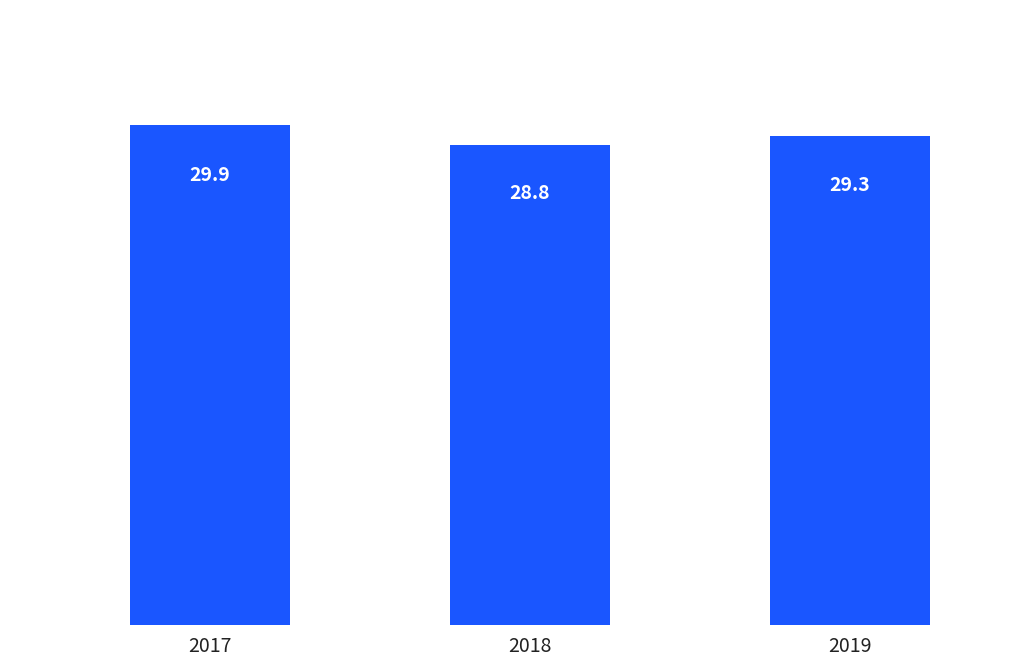

Approximately how many times larger is the value at 2017 compared to 2019?

1.0